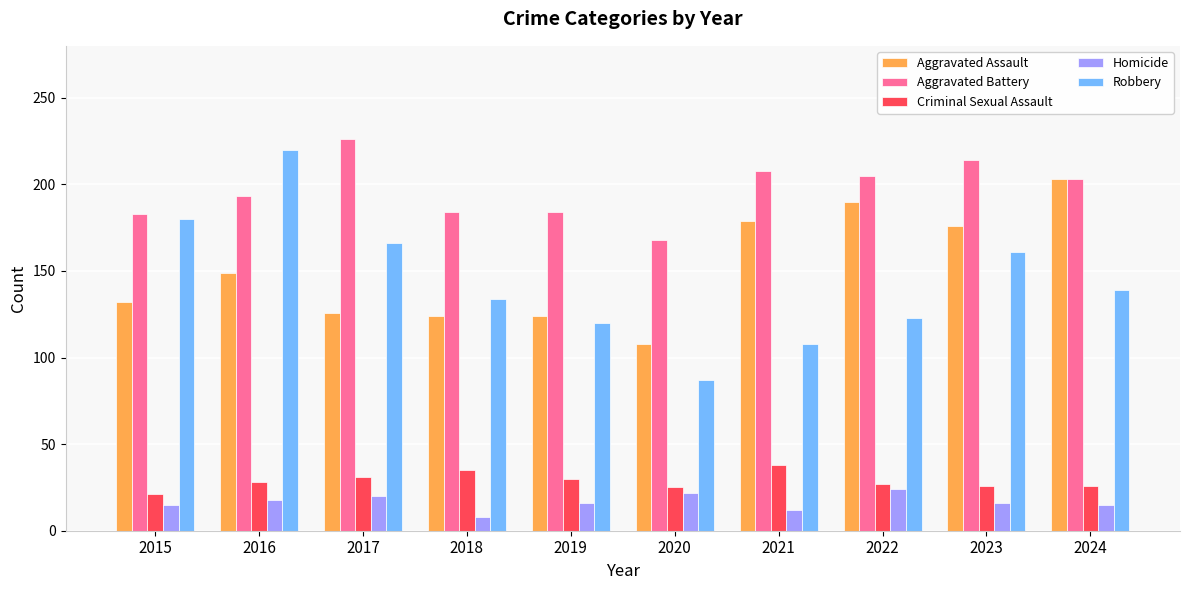

How many groups of bars are there?

10